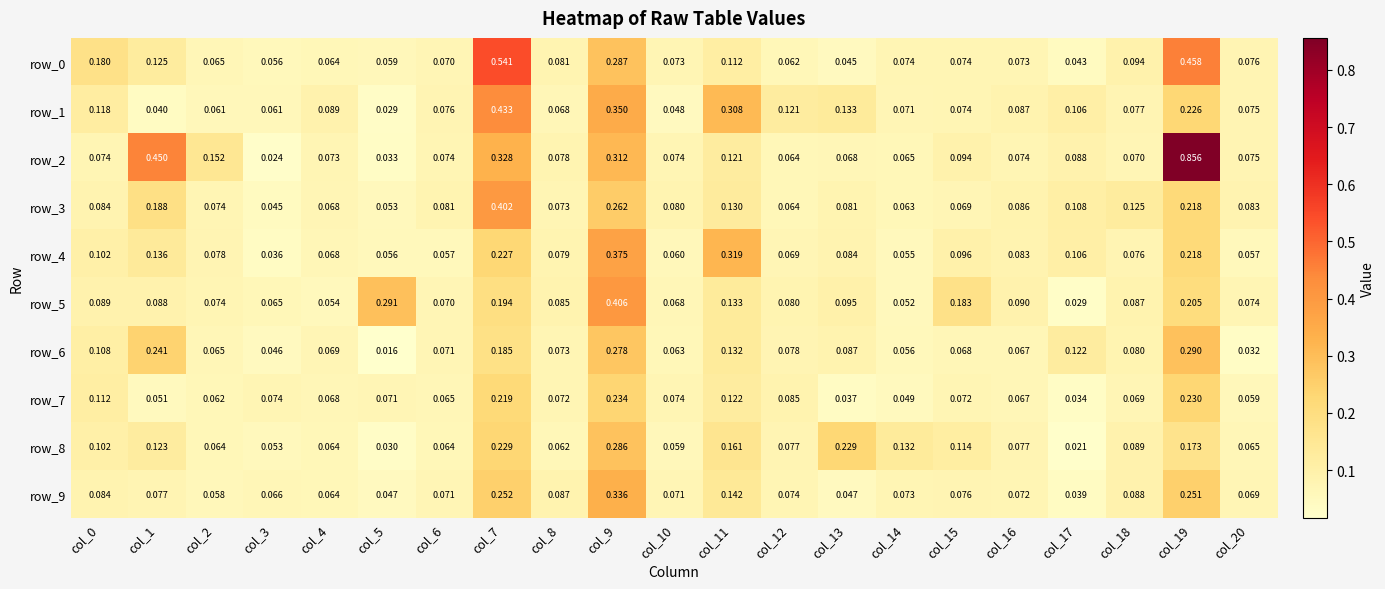

What is the sum of all row_5 values?

2.5